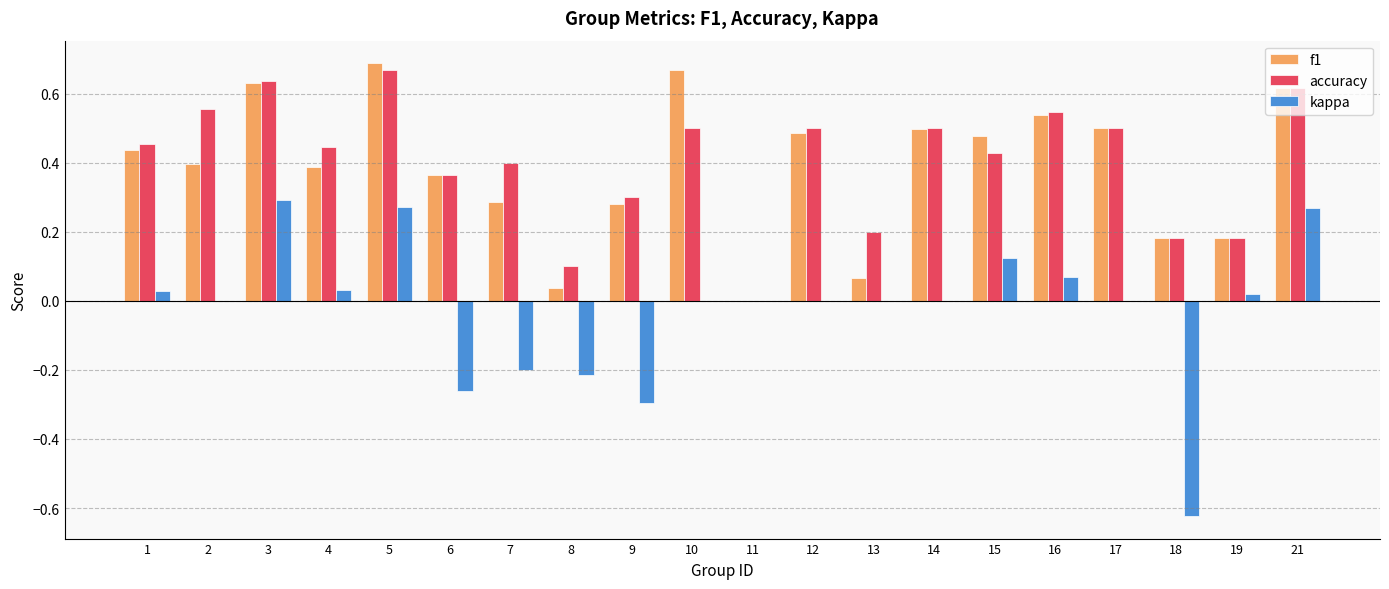

Which series changed the most between 3 and 21?

accuracy